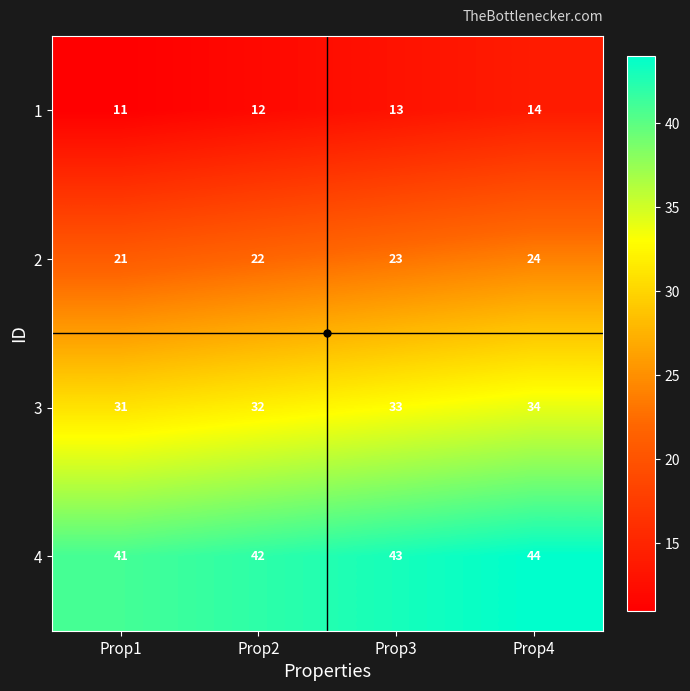

What is the difference between the maximum and minimum values in the 2 series?

3